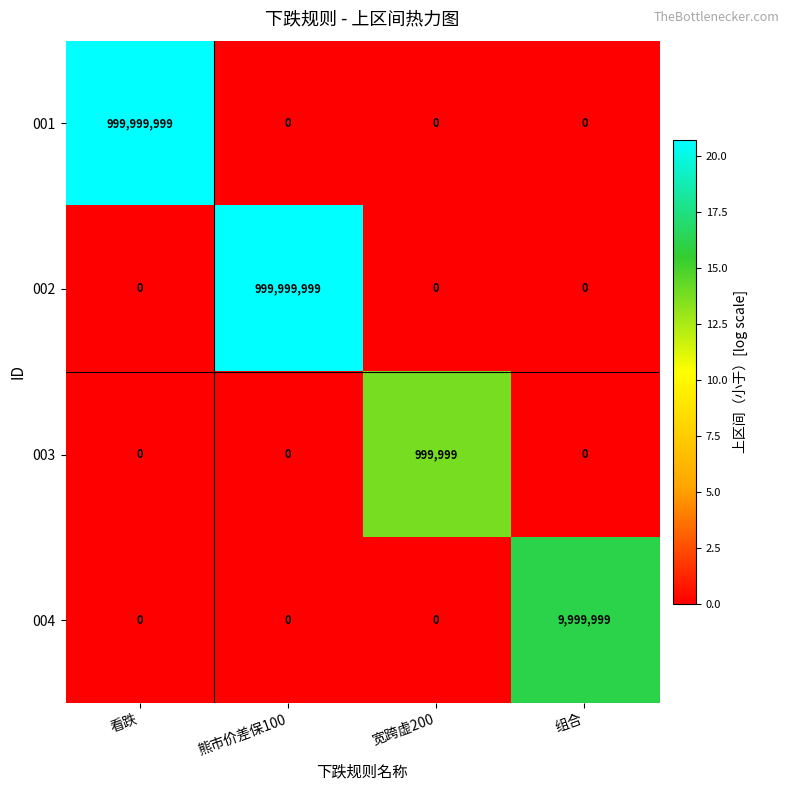

Reading left to right, what are all the values shown in this chart?

001: 999999999	0	0	0
002: 0	999999999	0	0
003: 0	0	999999	0
004: 0	0	0	9999999